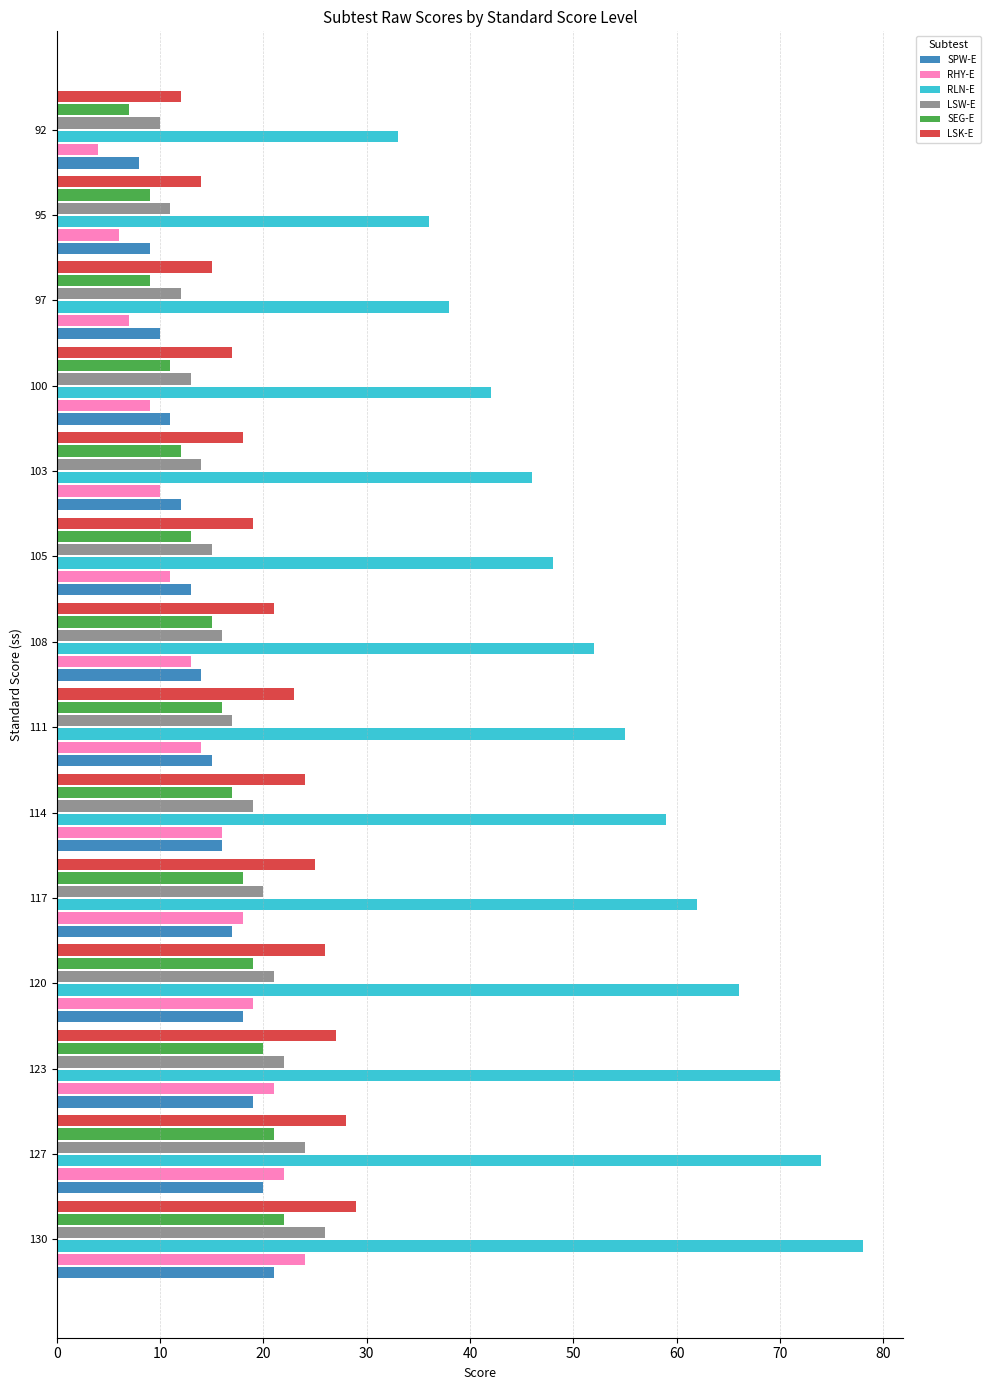

What is the difference between the highest and lowest values at 97?

31